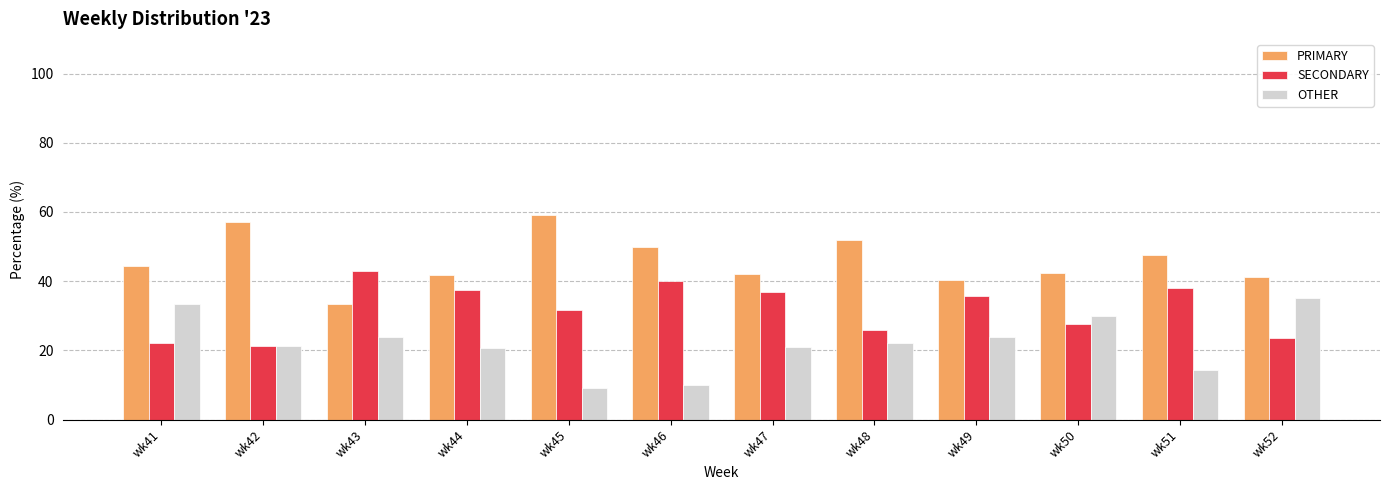

List the series in order of their peak value, highest first.

PRIMARY, SECONDARY, OTHER